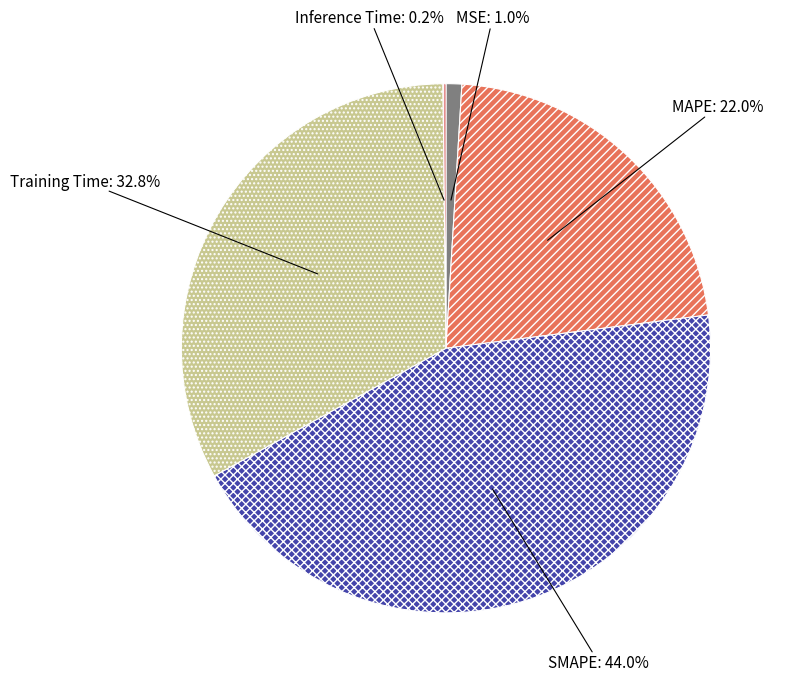

Which category has the biggest portion of the pie?

SMAPE